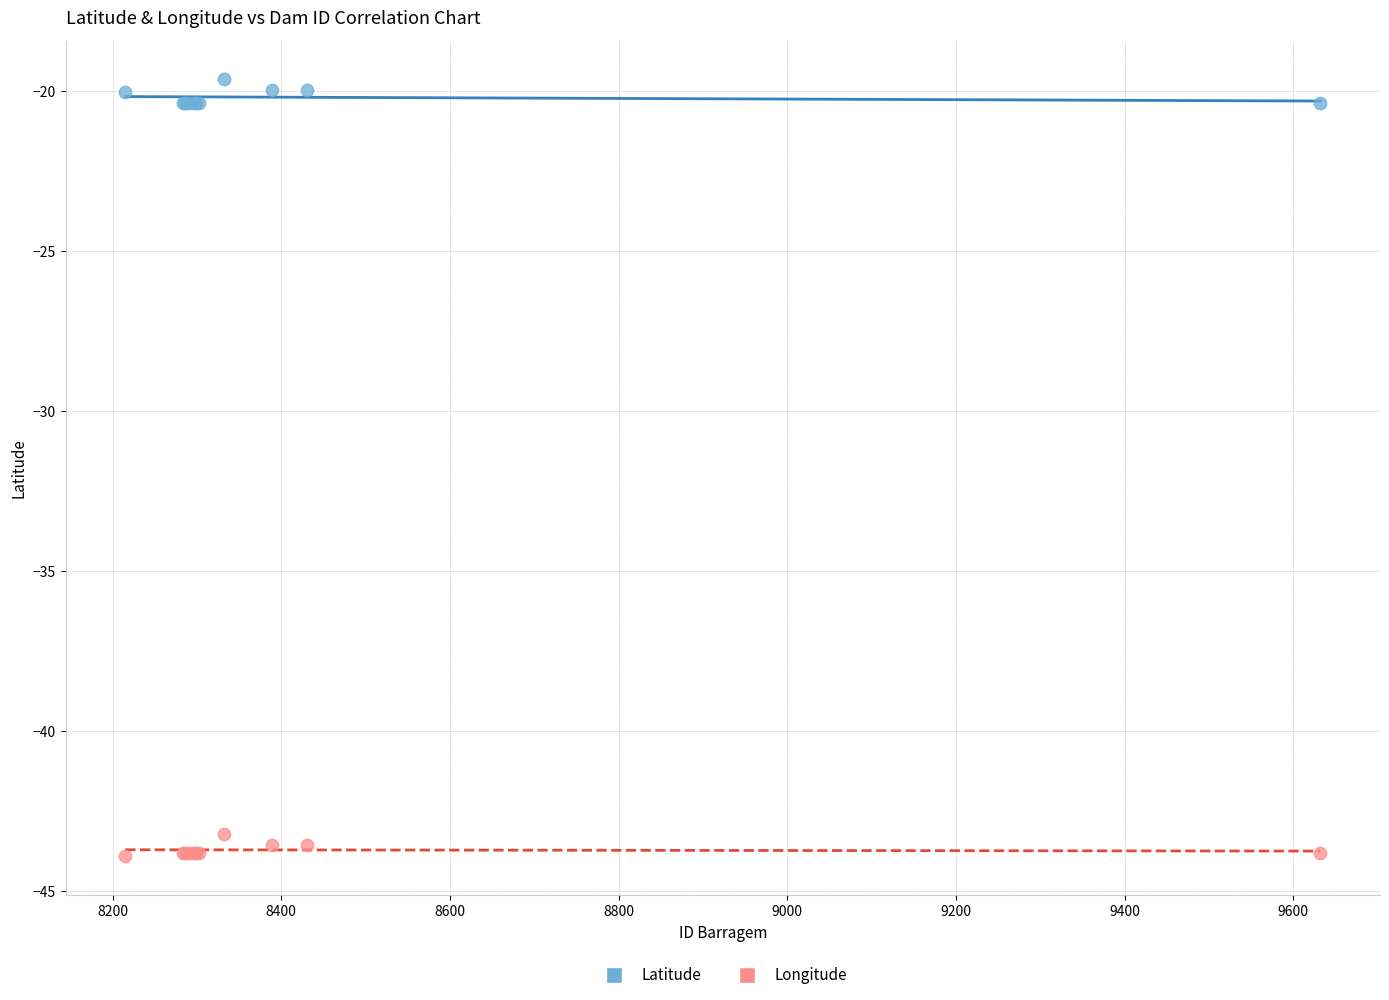

What are all the series names shown in the legend?

Latitude, Longitude